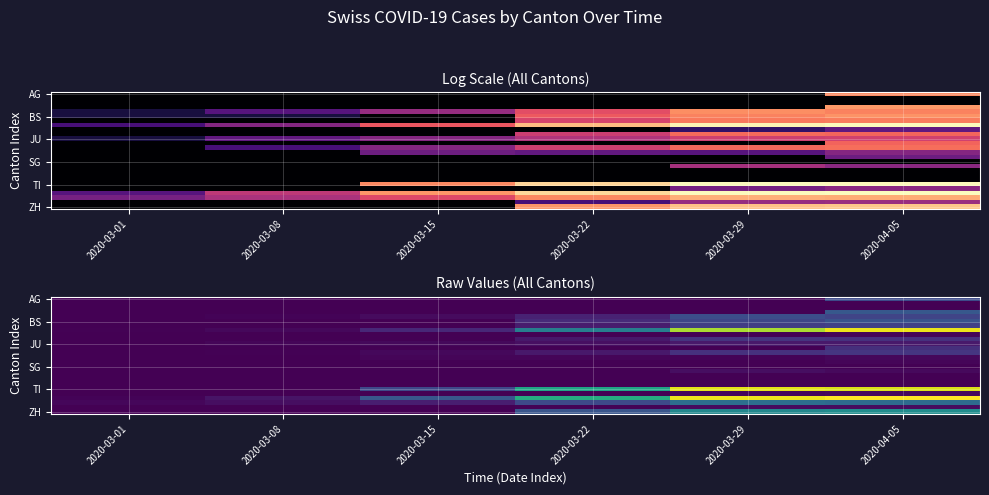

At which category is the sum across all series the highest?

2020-04-05